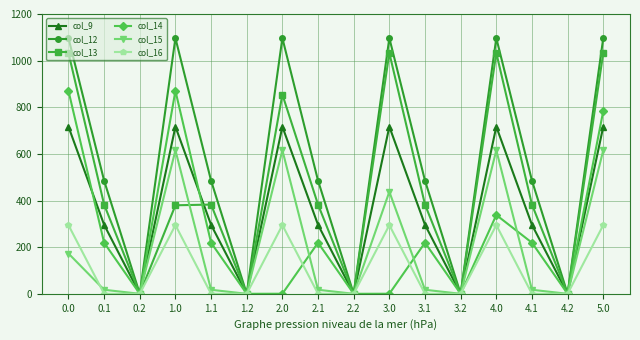

At 4.1, list the series in order from smallest to largest.

col_16, col_15, col_14, col_9, col_13, col_12